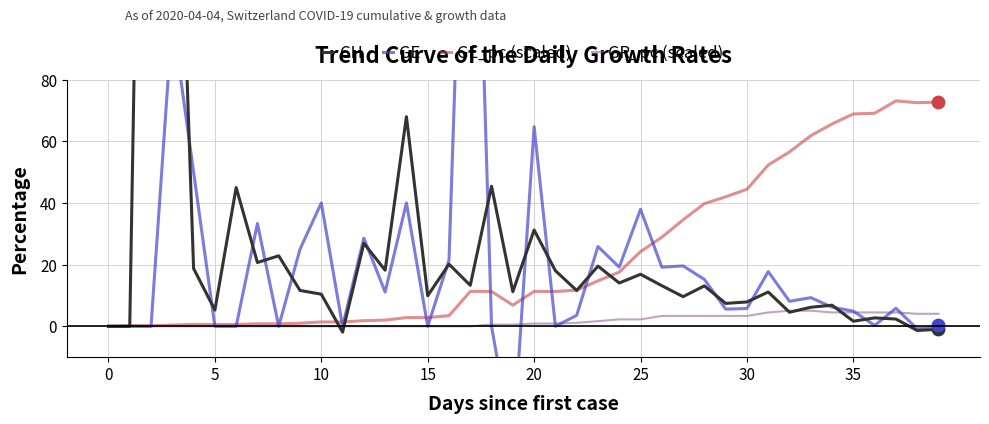

Which series contains the lowest Y value?

GE